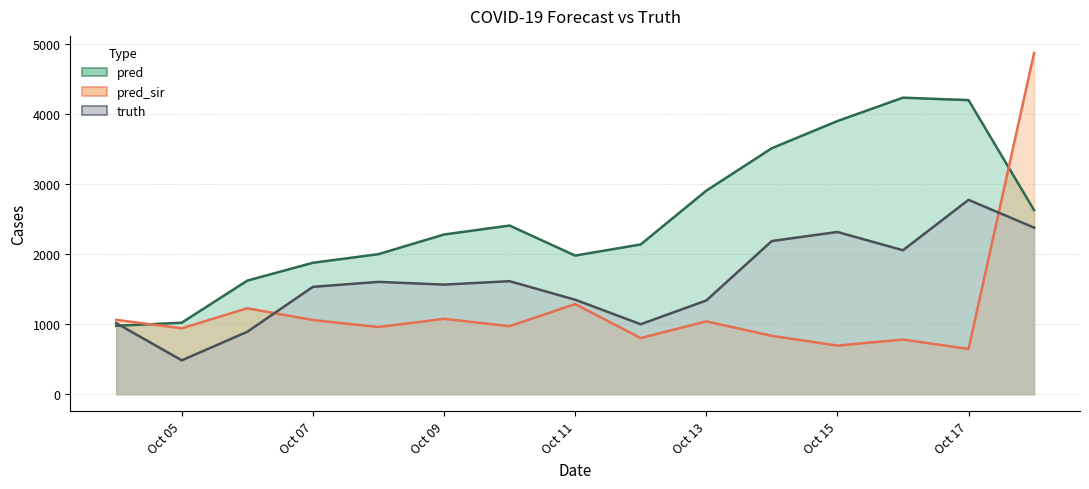

What is the lowest value of the truth series?

484.0